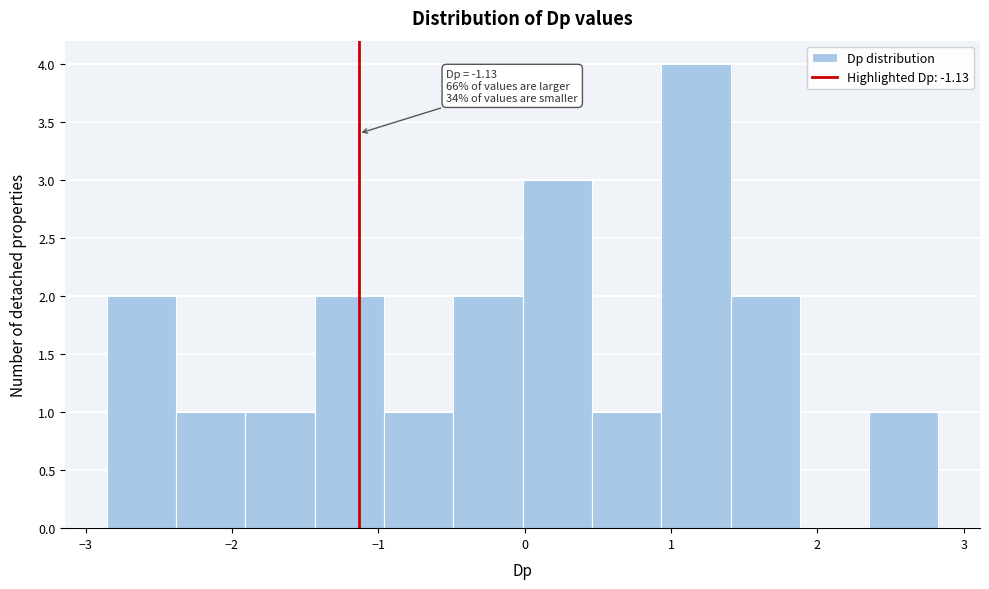

Which range on the x-axis has the tallest bar?

0.9 to 1.4